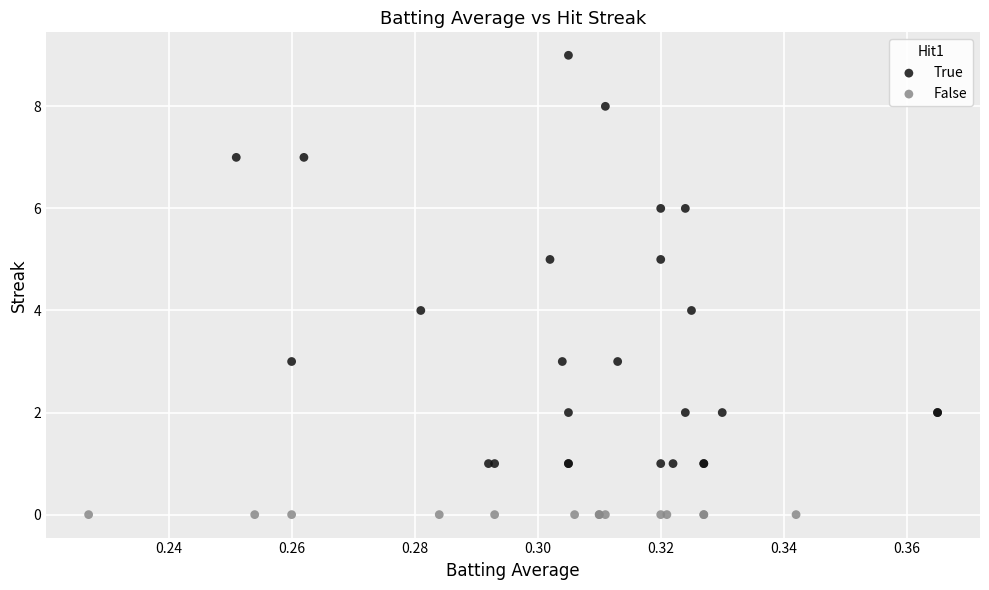

Which series reaches the minimum Y coordinate?

False